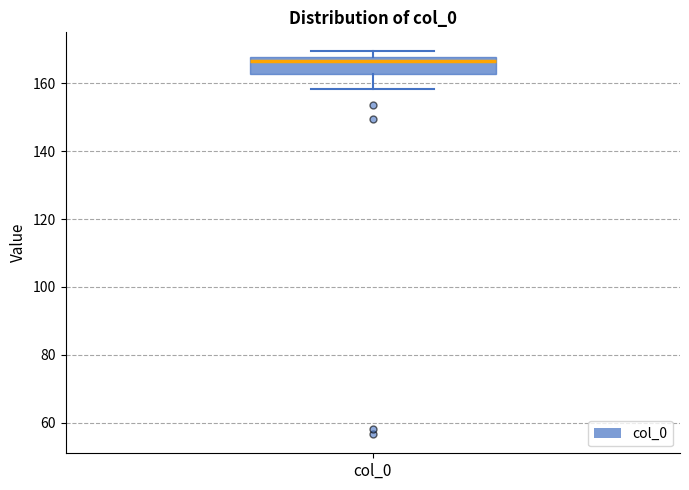

Transcribe this box plot: give where the median line is, the range the box spans, and where the two whiskers end, as read against the y-axis. The values are not printed on the chart, so give them approximately, as read against the axis.

median 166, box 162 to 168, whiskers 158 to 170